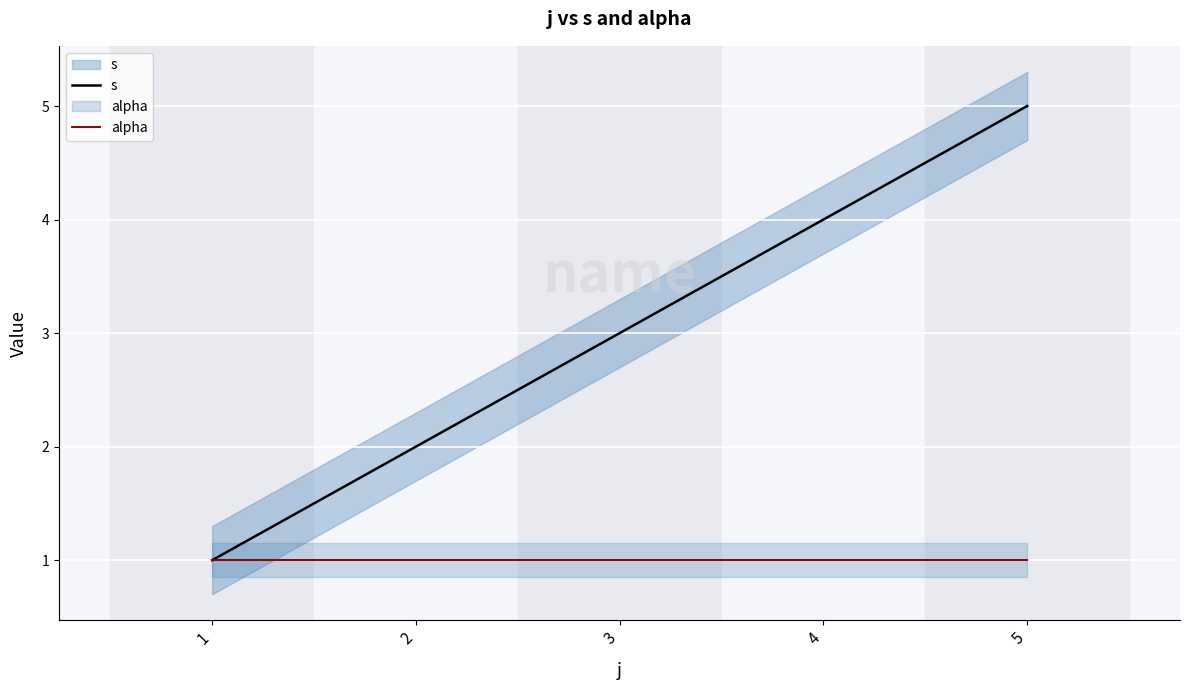

How many data points in s are less than 3?

2